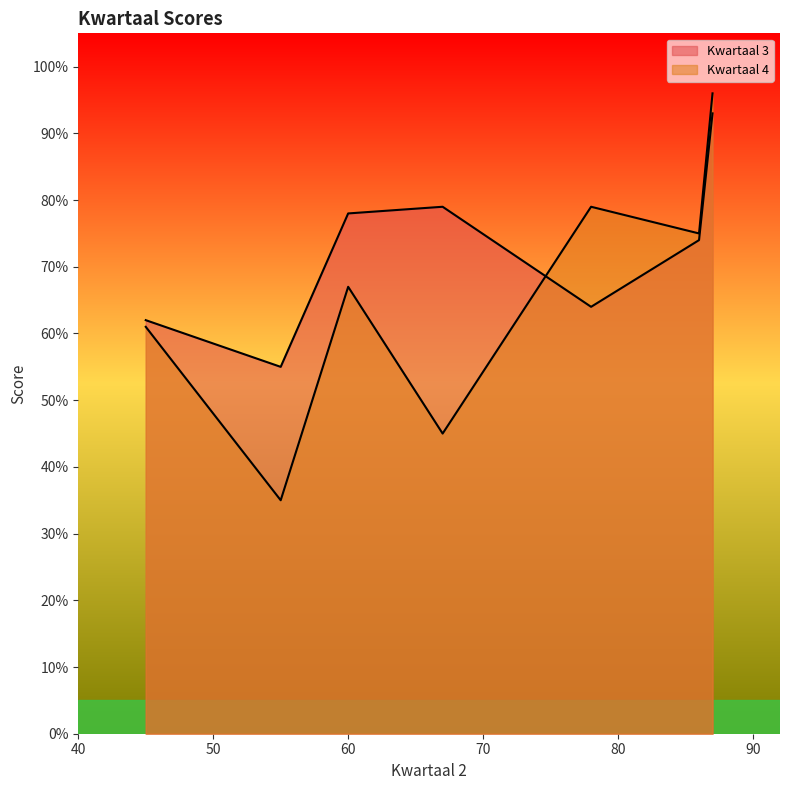

Which has a higher value, 87 or 55?

87